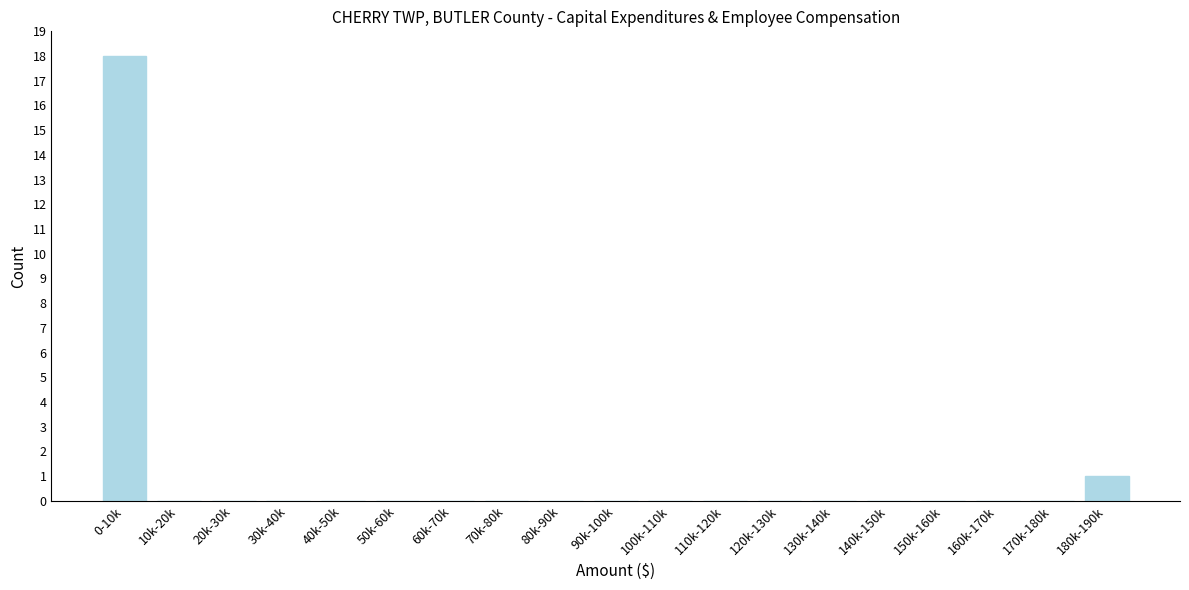

Reading left to right, transcribe all the data shown in this chart.

0-10k=18	10k-20k=0	20k-30k=0	30k-40k=0	40k-50k=0	50k-60k=0	60k-70k=0	70k-80k=0	80k-90k=0	90k-100k=0	100k-110k=0	110k-120k=0	120k-130k=0	130k-140k=0	140k-150k=0	150k-160k=0	160k-170k=0	170k-180k=0	180k-190k=1